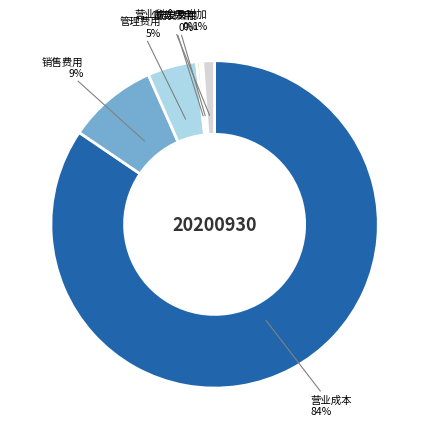

To the nearest percent, what is the average slice percentage?

17%